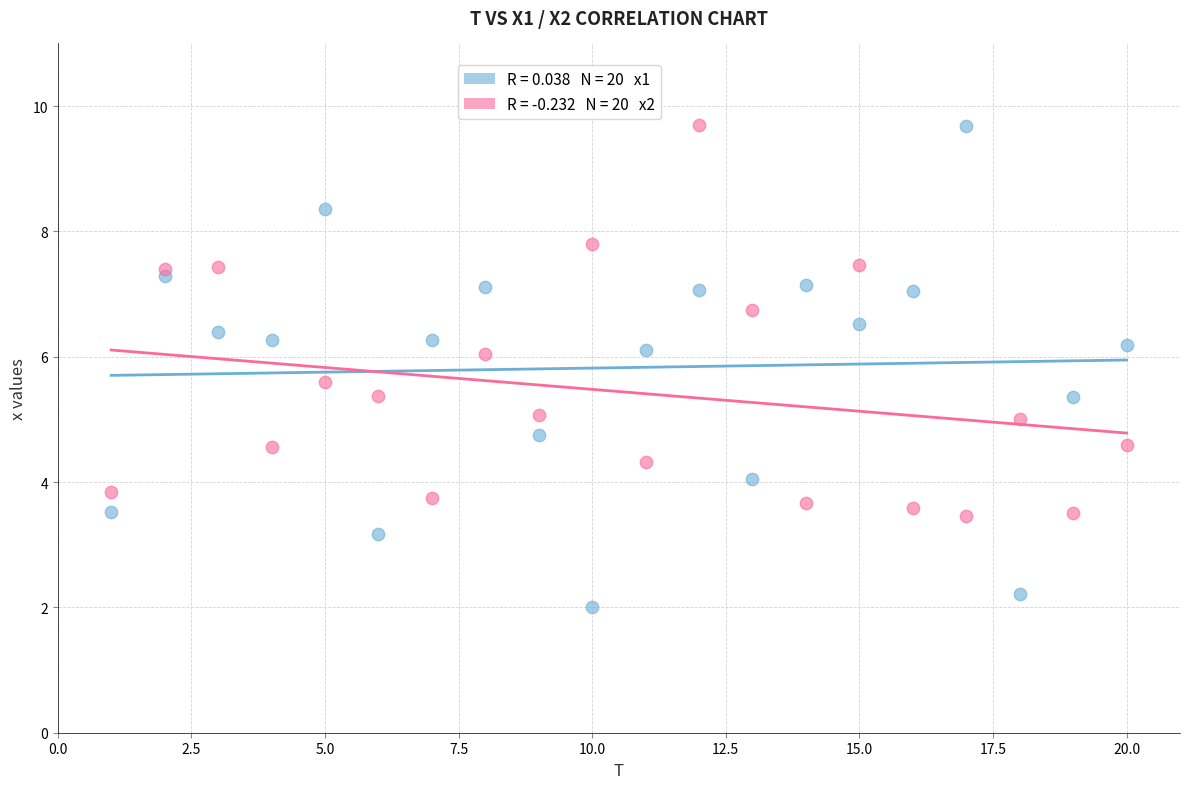

Across all data points, what is the range of Y values (max minus min)?

7.7